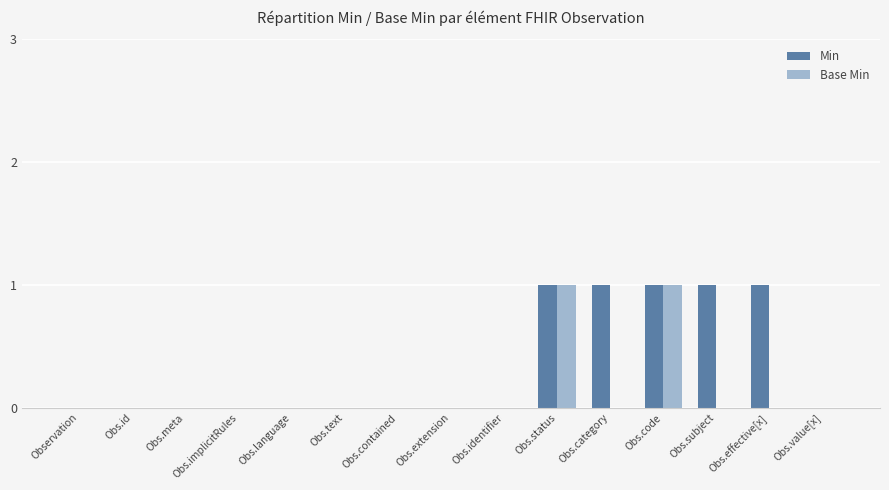

True or false: Min has a value of 0 at Obs.text.

True